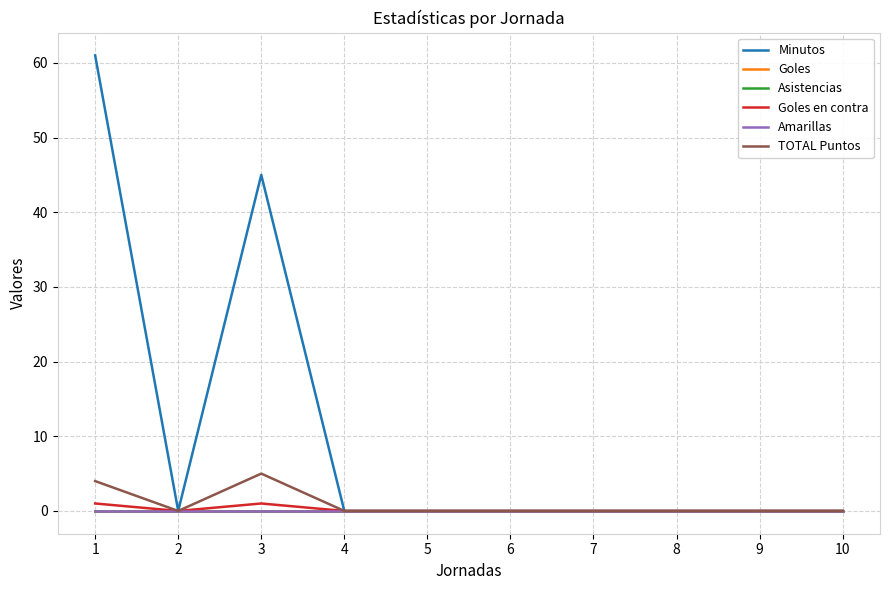

Does the chart have visible grid lines?

Yes